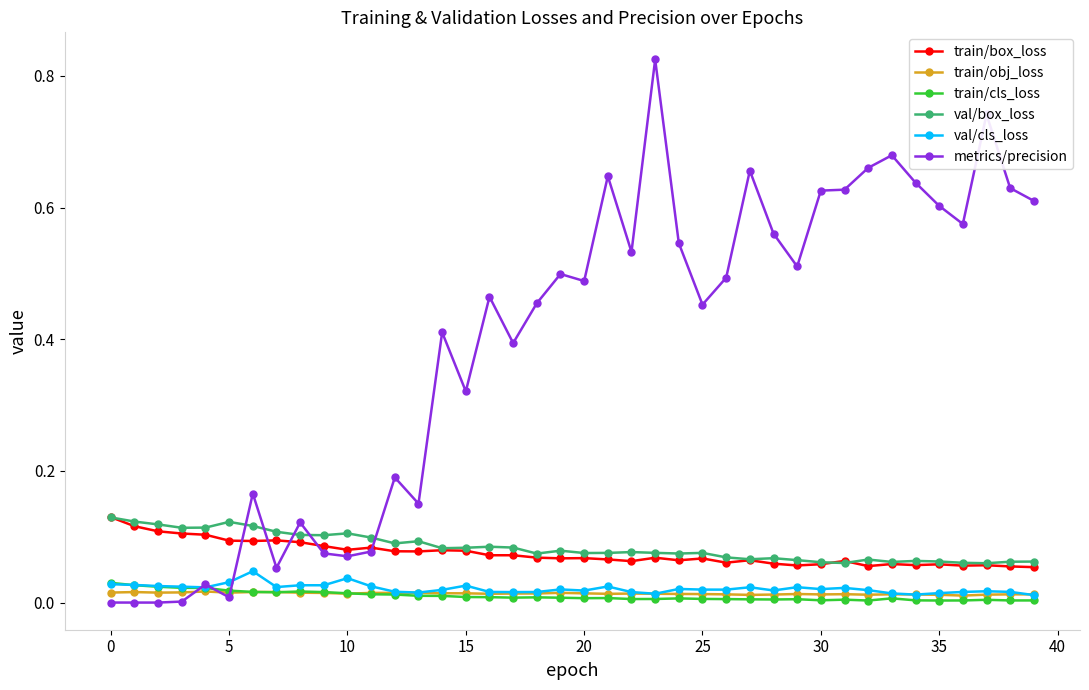

Which series has the largest total across all categories?

metrics/precision